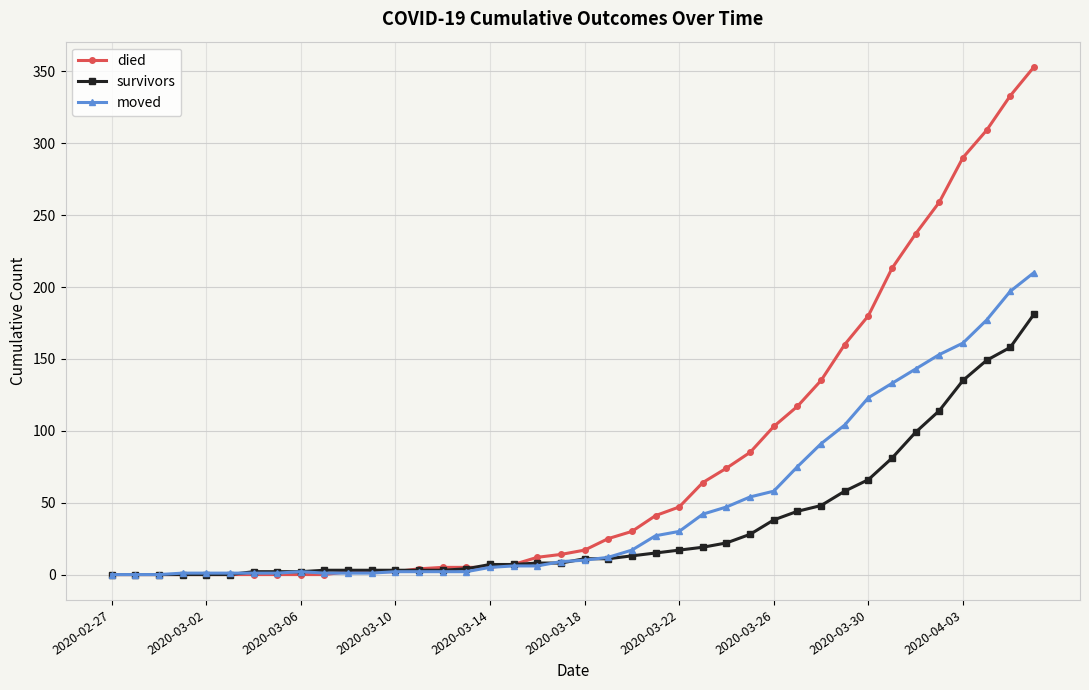

Which series has the largest range (max minus min)?

died